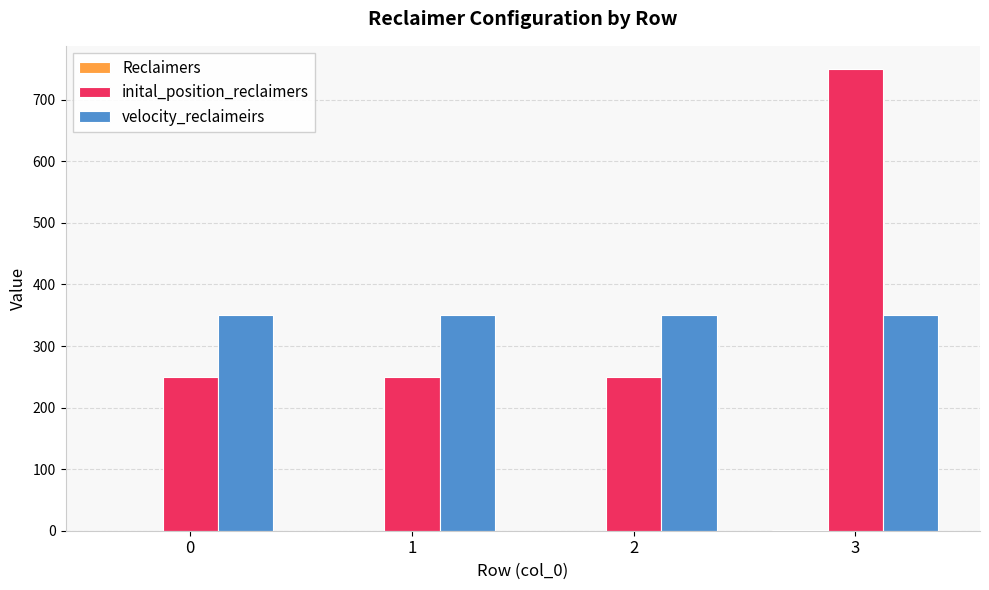

What is the total value across all series at 2?

600